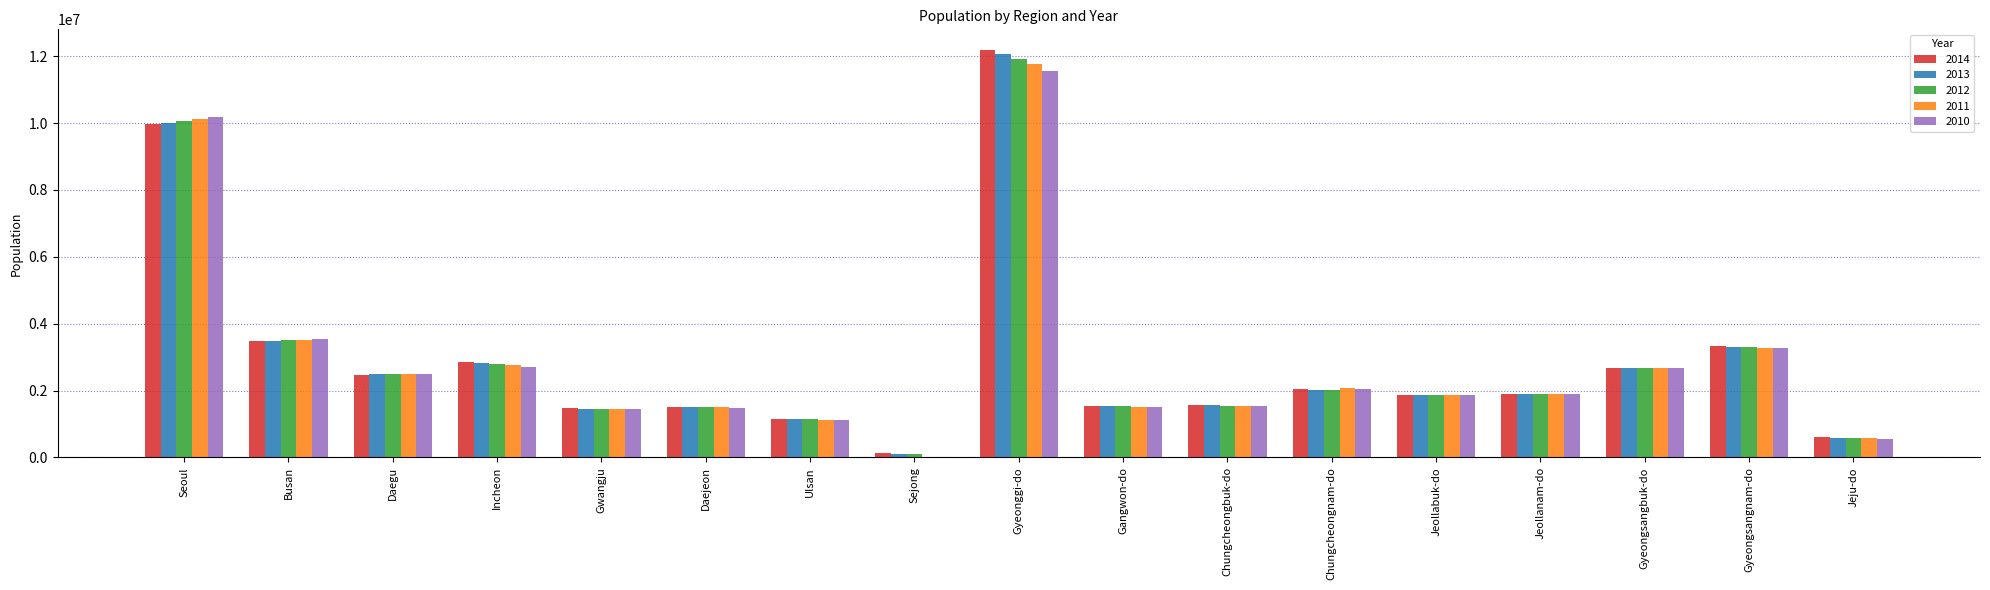

Between Seoul and Daegu, which series saw the biggest shift?

2010